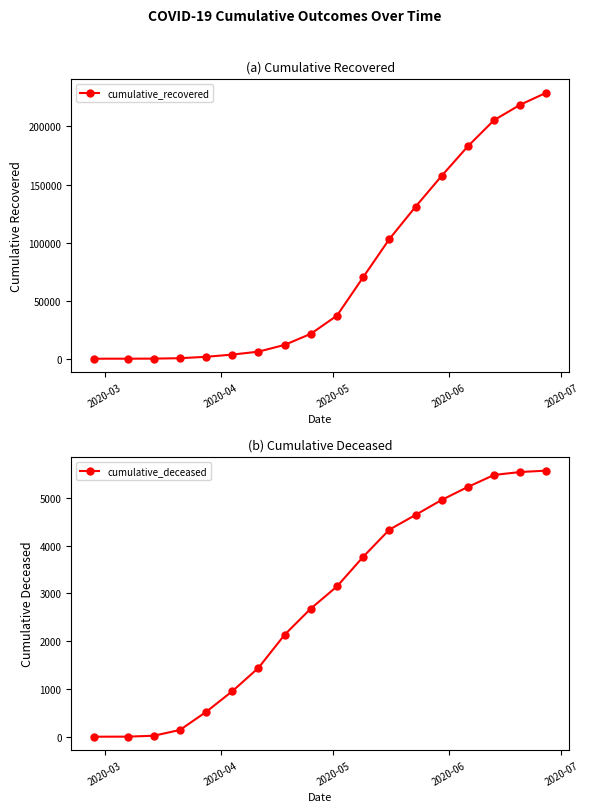

Reading left to right, extract all data points from this chart.

cumulative_recovered: 3	10	63	424	1634	3539	6072	11891	21428	37130	70187	103031	130870	157507	182971	205463	218712	229132
cumulative_deceased: 0	1	20	141	519	952	1441	2135	2683	3147	3767	4335	4644	4958	5230	5481	5542	5571